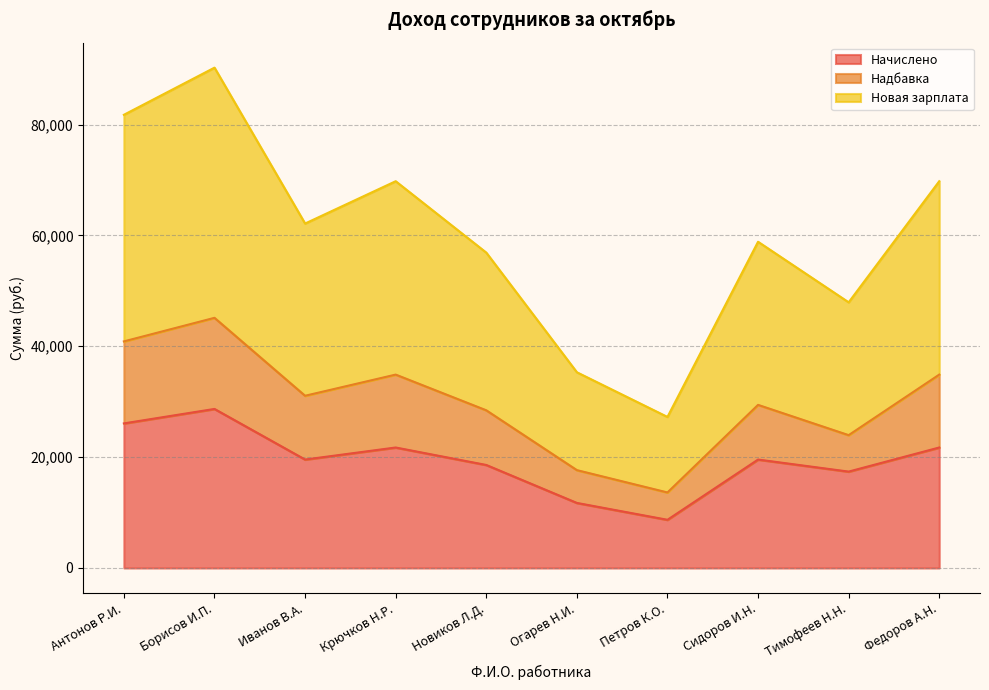

The value of Новая зарплата at Сидоров И.Н. is 89422.9. True or false?

False